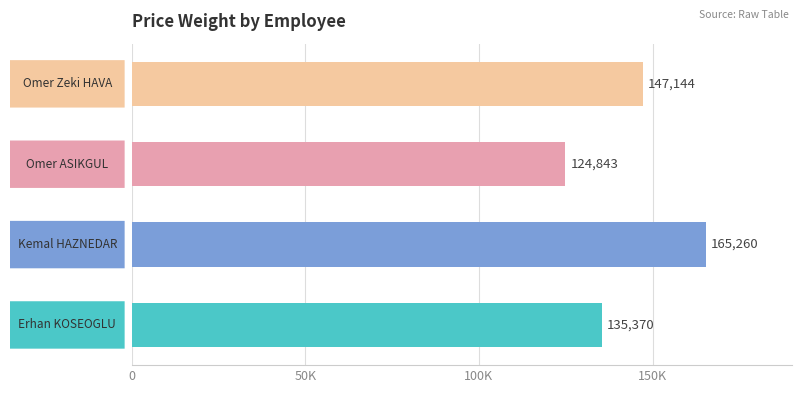

What is the average value?

143154